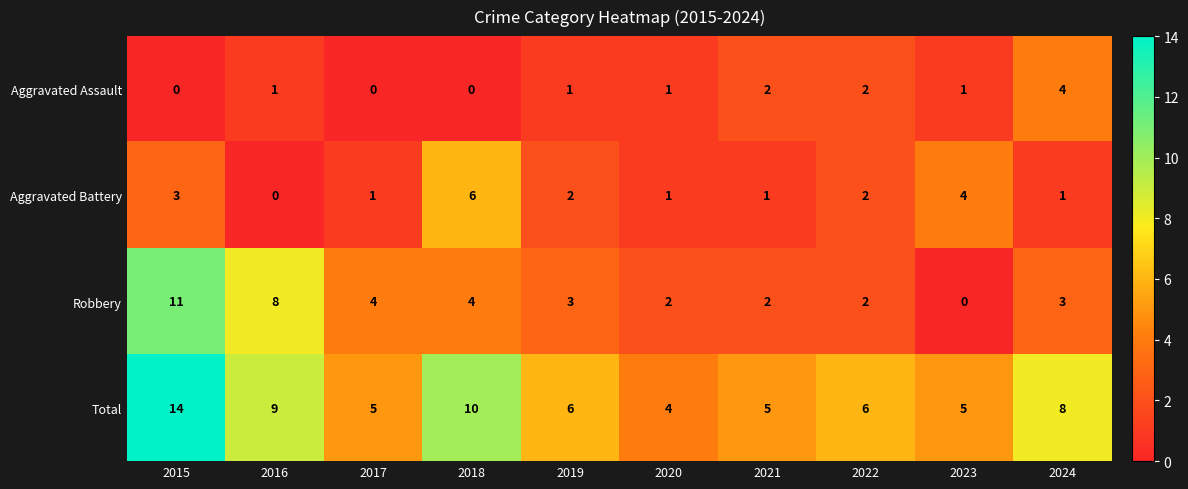

The value of Aggravated Assault at 2021 is 2. True or false?

True